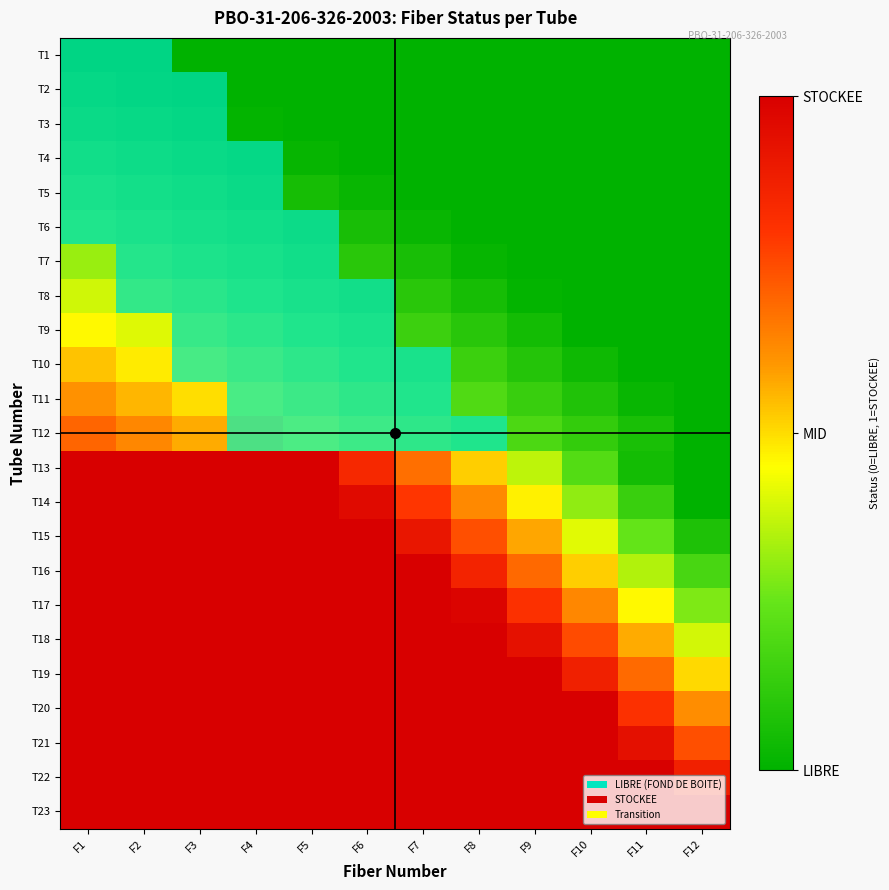

True or false: T8 has a value of 1 at F2.

False